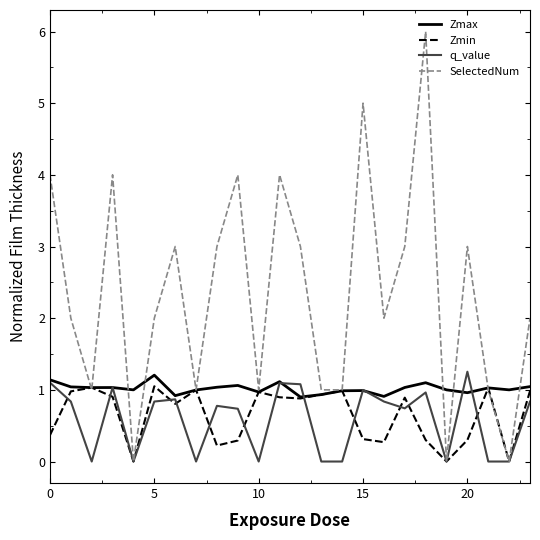

Which series has the largest total across all categories?

SelectedNum